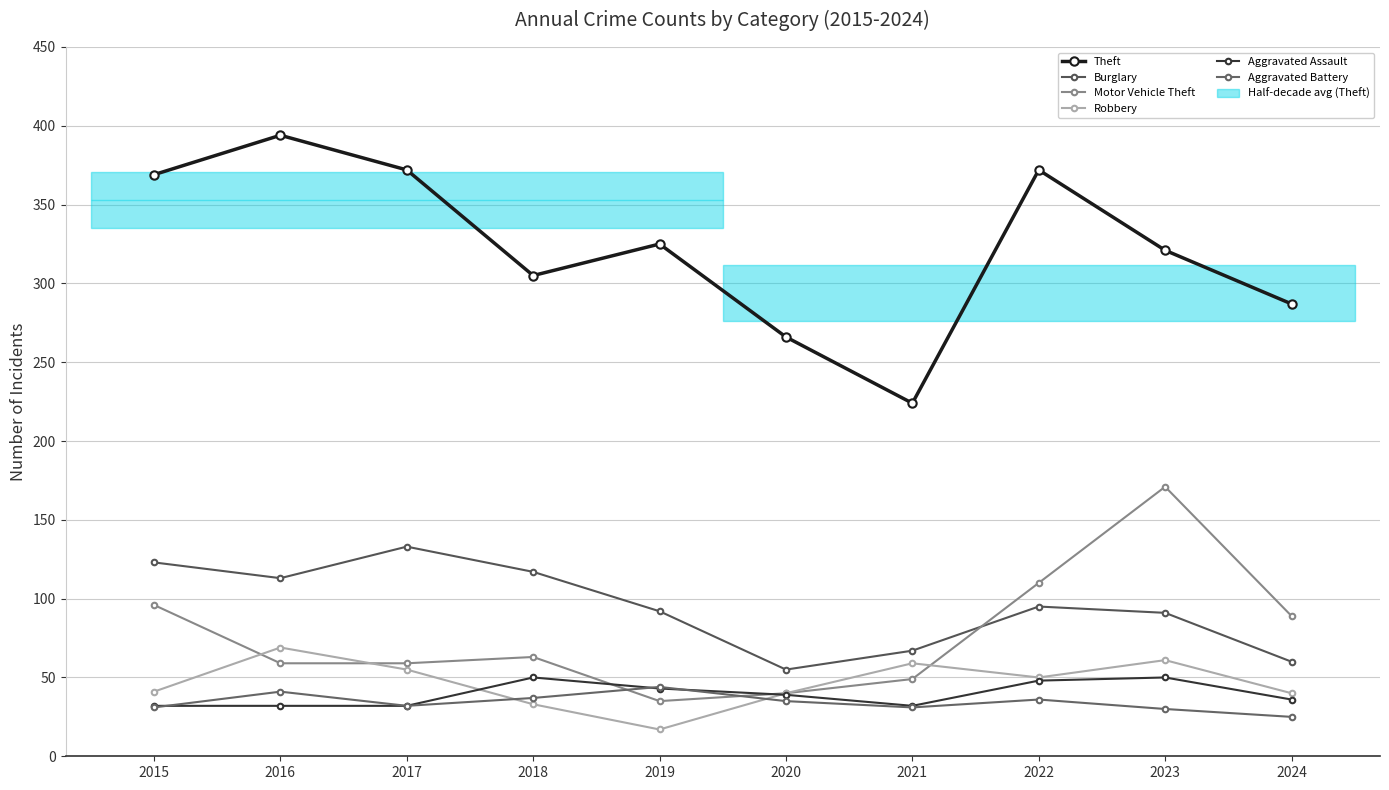

True or false: Burglary and Aggravated Battery cross at least once.

False